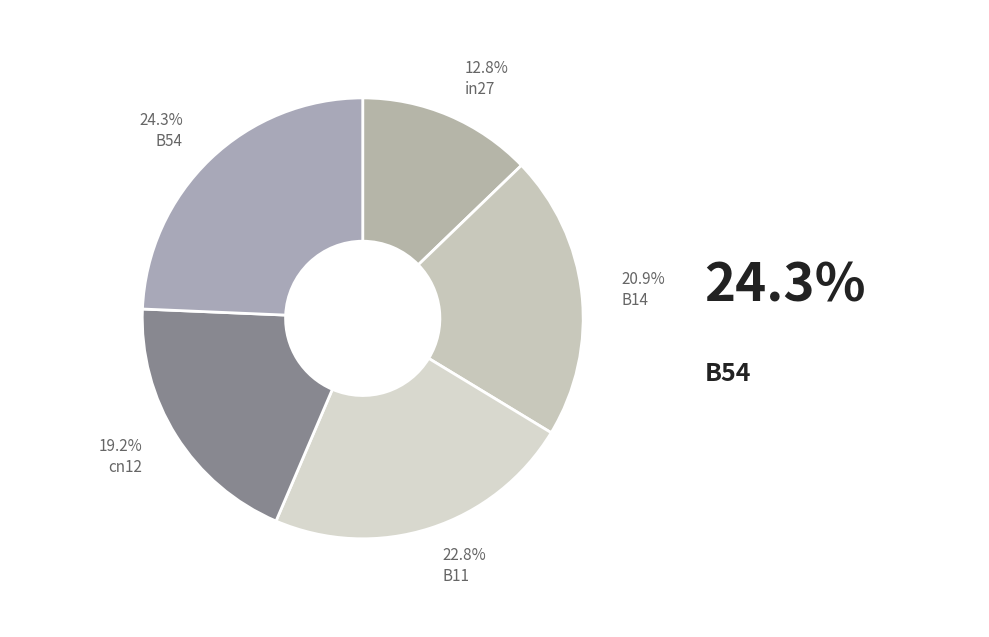

How many slices are in this pie chart?

5